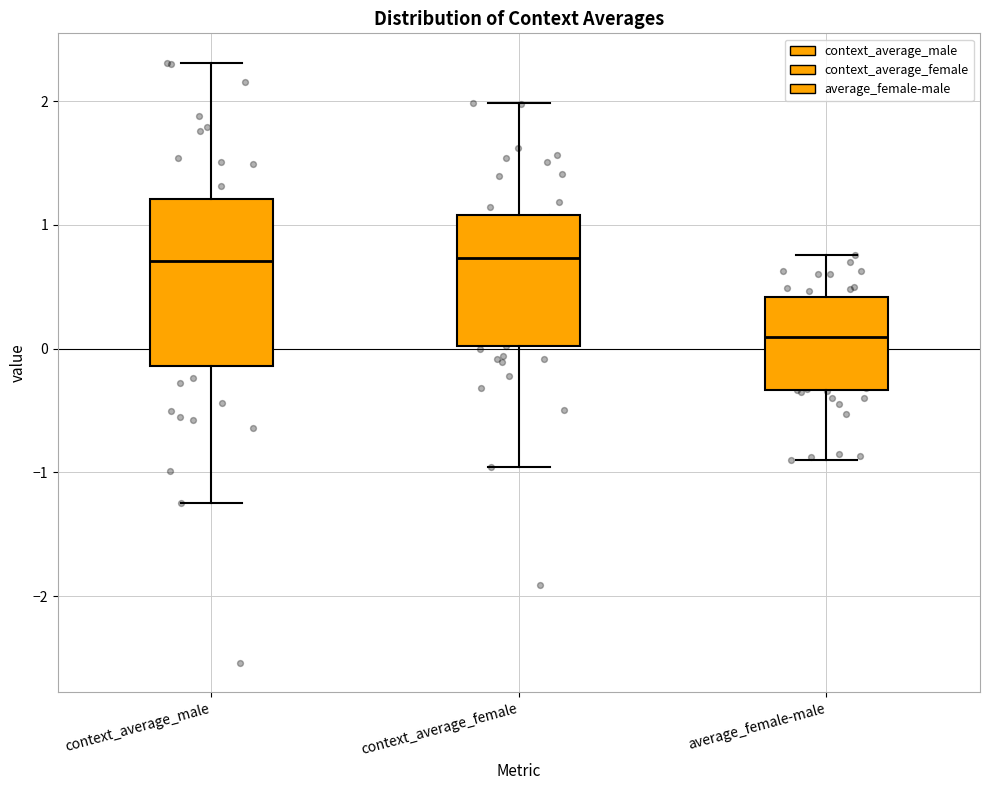

Reading left to right, read every box against the y-axis: the position of its median line, the range the box covers, and the ends of its whiskers. The values are not printed on the chart, so give them approximately, as read against the axis.

context_average_male: median 0.7, box -0.1 to 1.2, whiskers -1.2 to 2.3
context_average_female: median 0.7, box 0.0 to 1.1, whiskers -1.0 to 2.0
average_female-male: median 0.1, box -0.3 to 0.4, whiskers -0.9 to 0.8